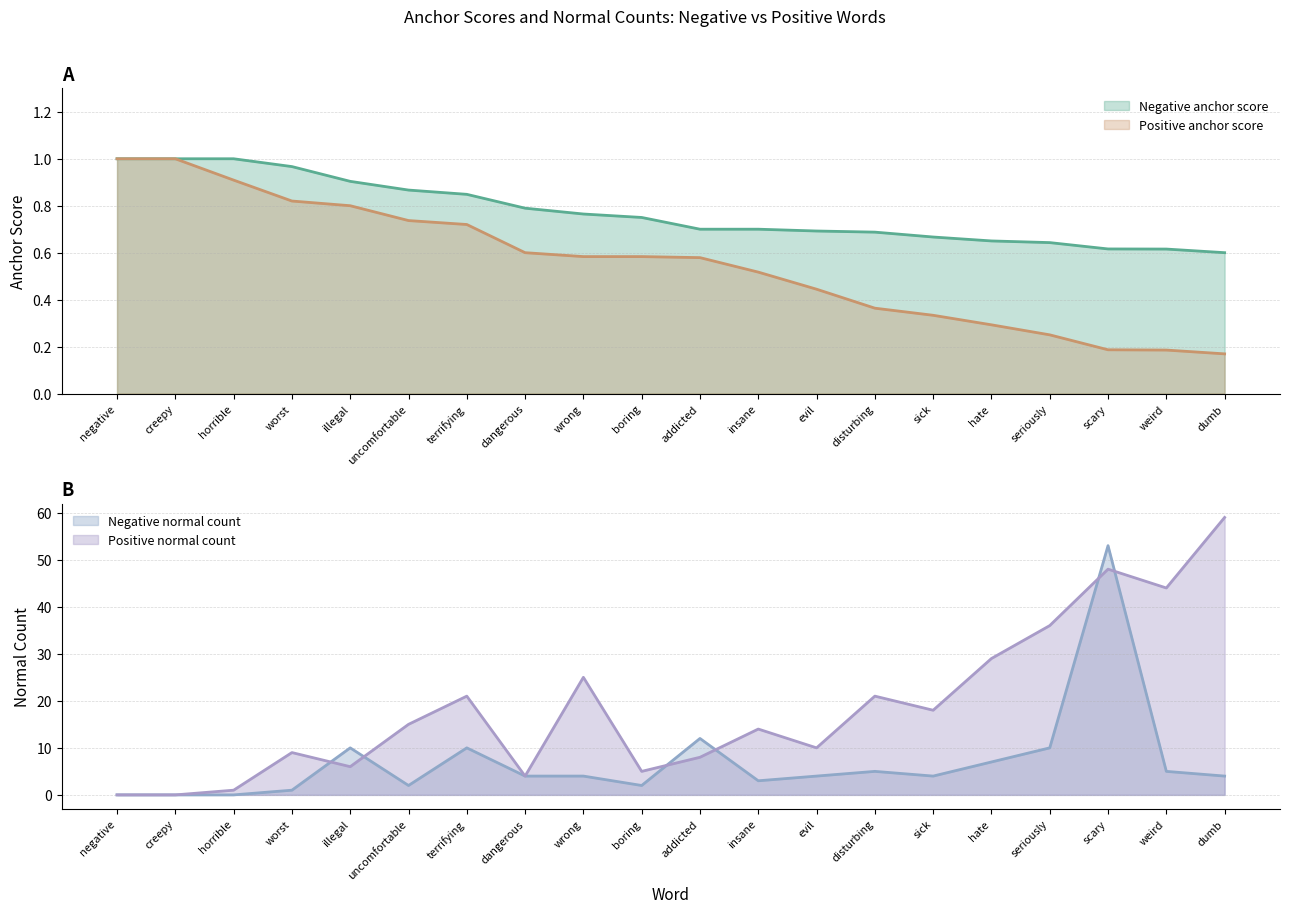

What is the label of the 10th point from the right?

addicted